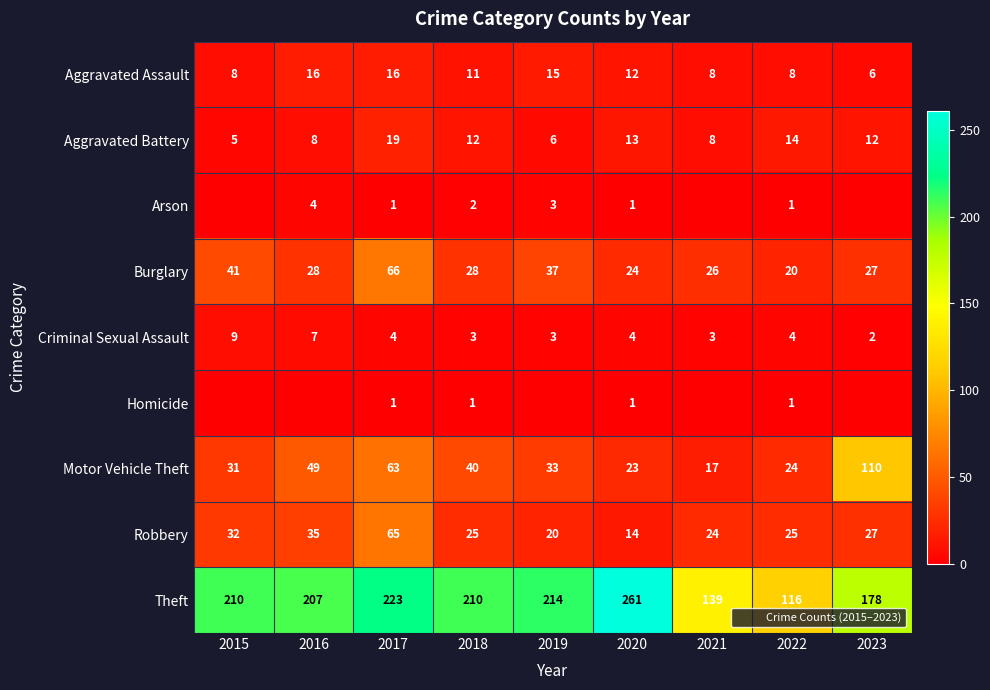

What value does the Motor Vehicle Theft series have at 2021, to the nearest 5?

15